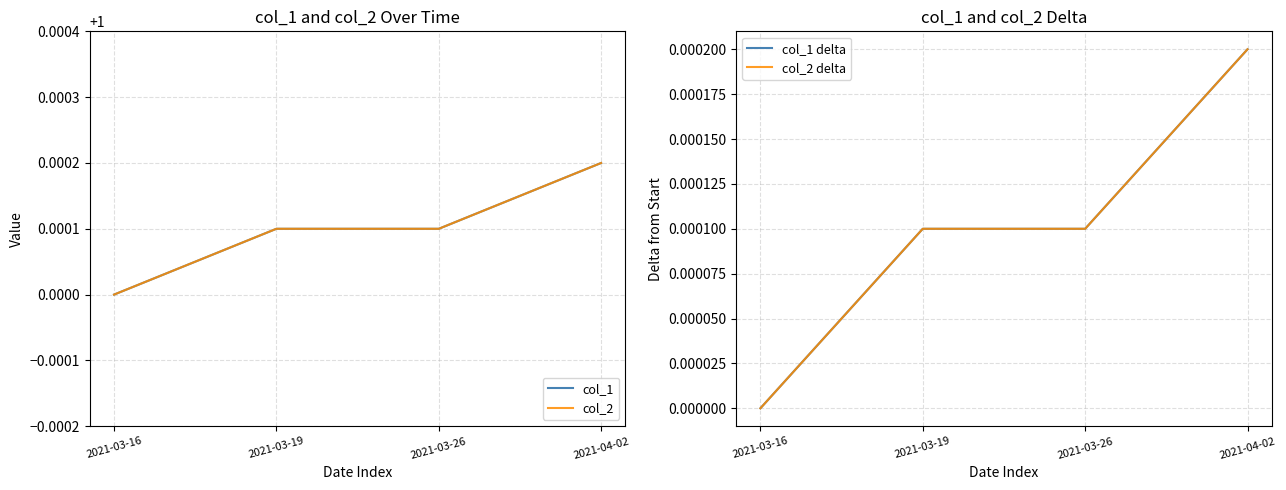

List the labels in order of col_2 value, smallest first.

2021-03-16, 2021-03-19, 2021-03-26, 2021-04-02